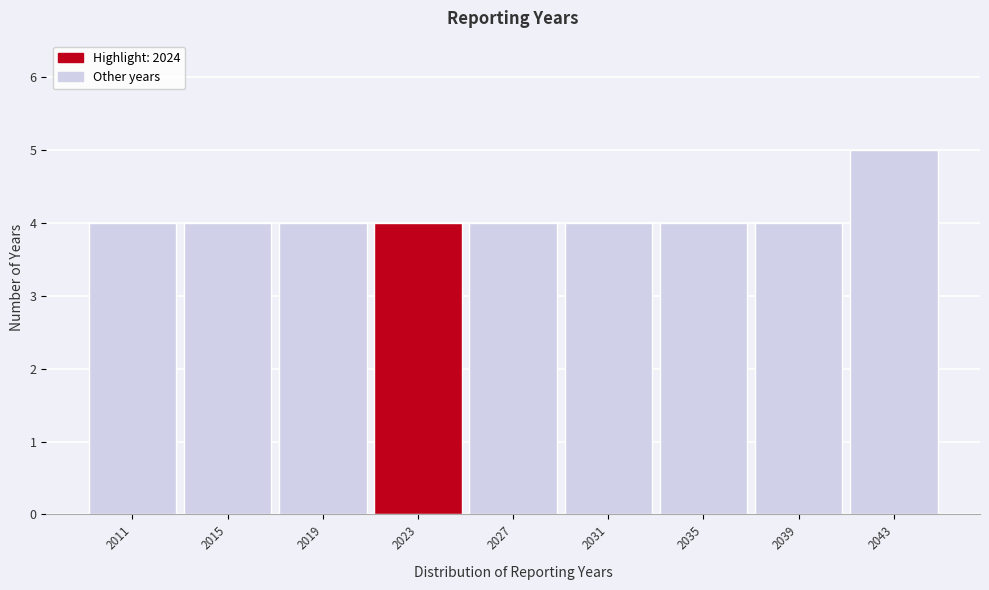

Reading left to right, transcribe all the data shown in this chart.

4	4	4	4	4	4	4	4	5